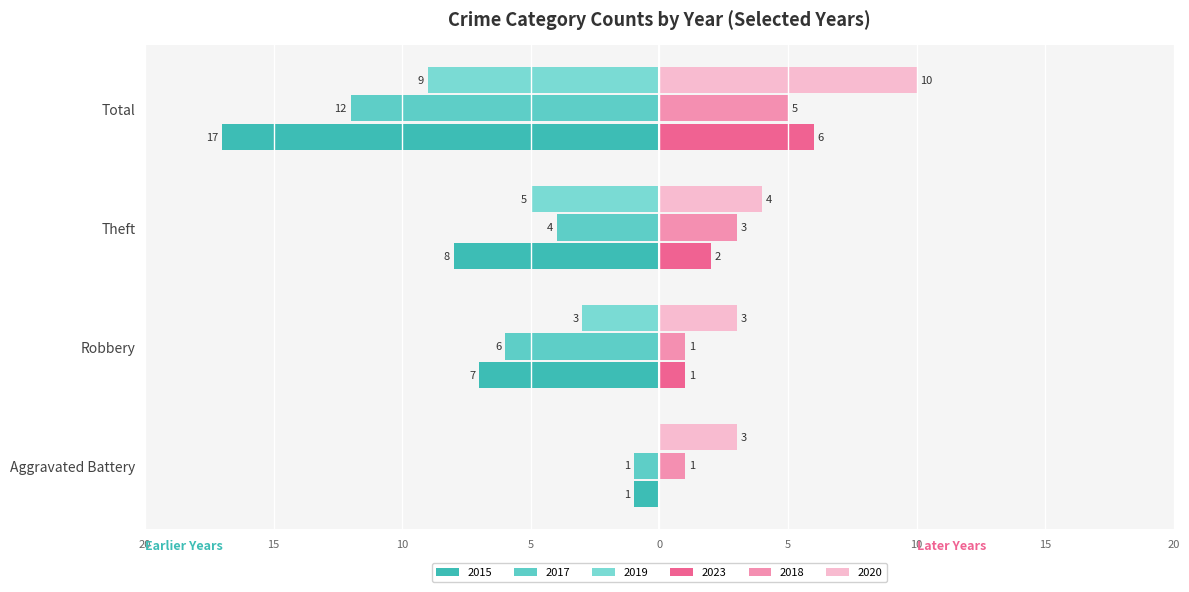

What is the highest value of the 2015 series?

-1